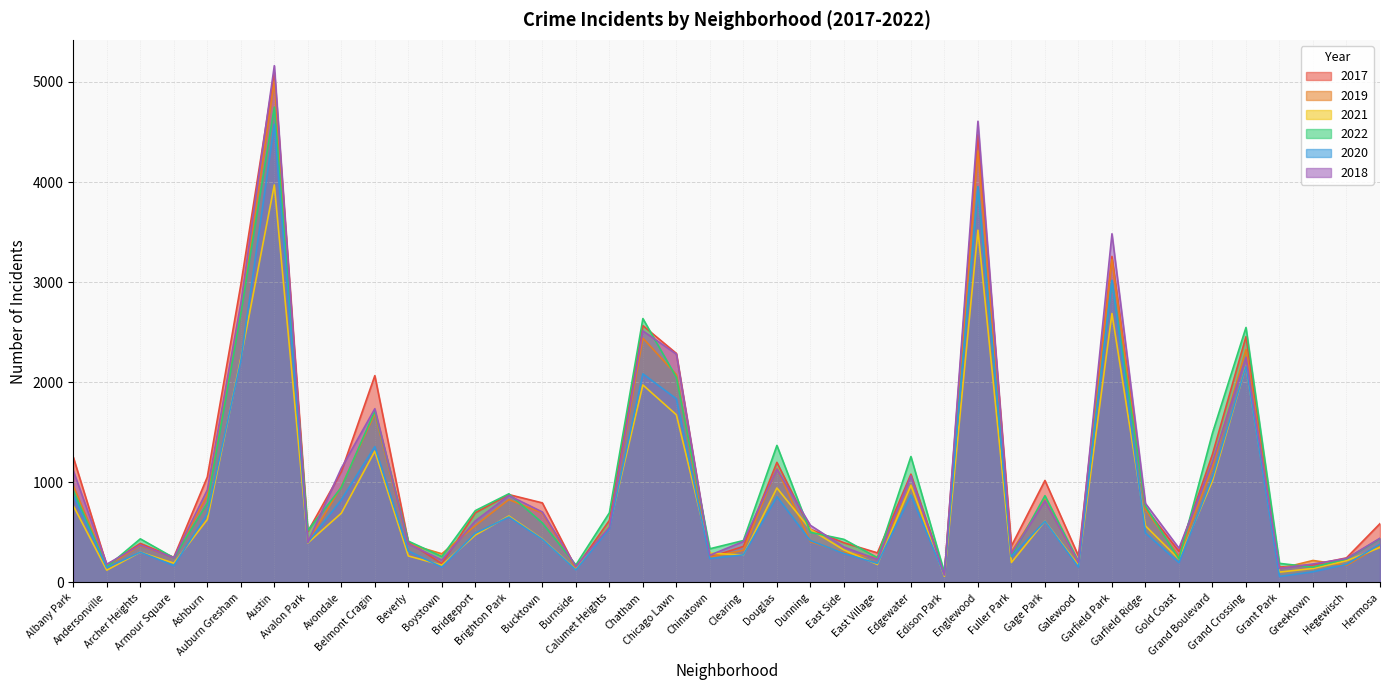

How many intersections are there between 2019 and 2020?

3